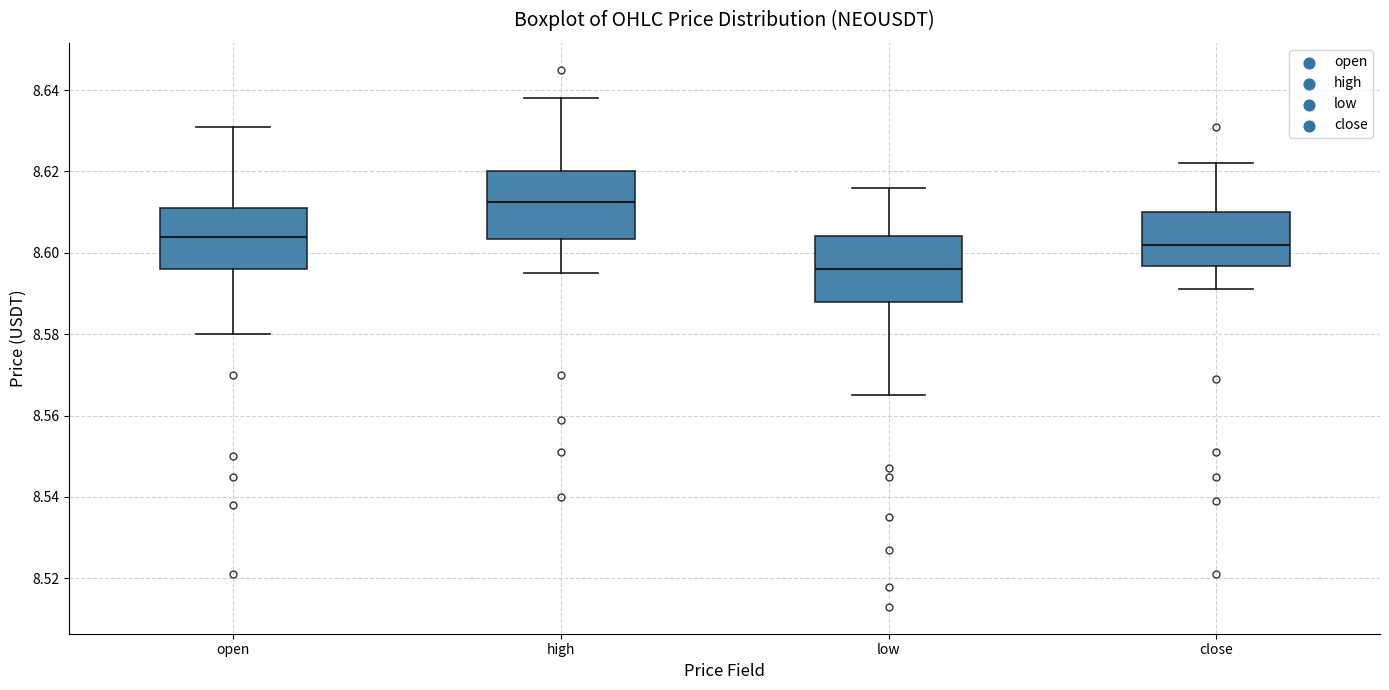

Reading left to right, transcribe this box plot: for each box, give where its median line is, the range the box spans, and where its two whiskers end, as read against the y-axis. The values are not printed on the chart, so give them approximately, as read against the axis.

open: median 8.604, box 8.596 to 8.612, whiskers 8.580 to 8.632
high: median 8.612, box 8.604 to 8.620, whiskers 8.596 to 8.638
low: median 8.596, box 8.588 to 8.604, whiskers 8.566 to 8.616
close: median 8.602, box 8.596 to 8.610, whiskers 8.592 to 8.622